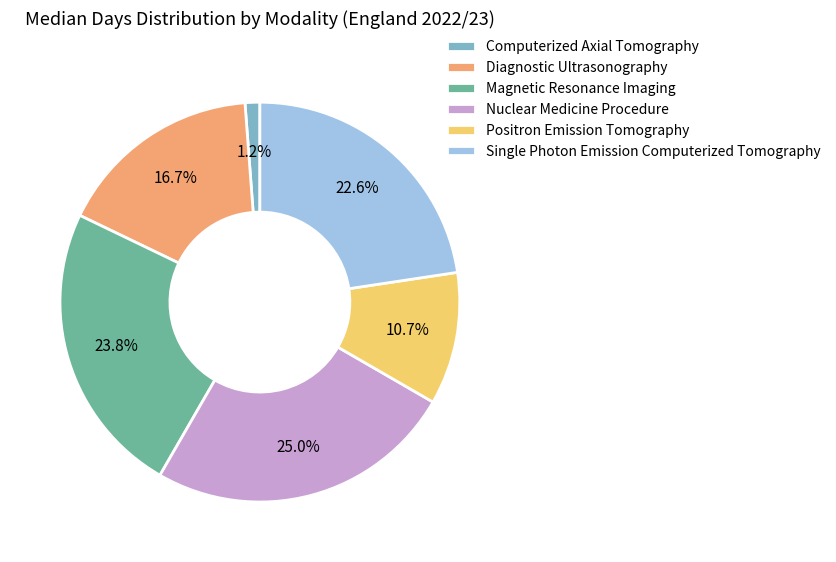

Which category has the smallest portion of the pie?

Computerized Axial Tomography